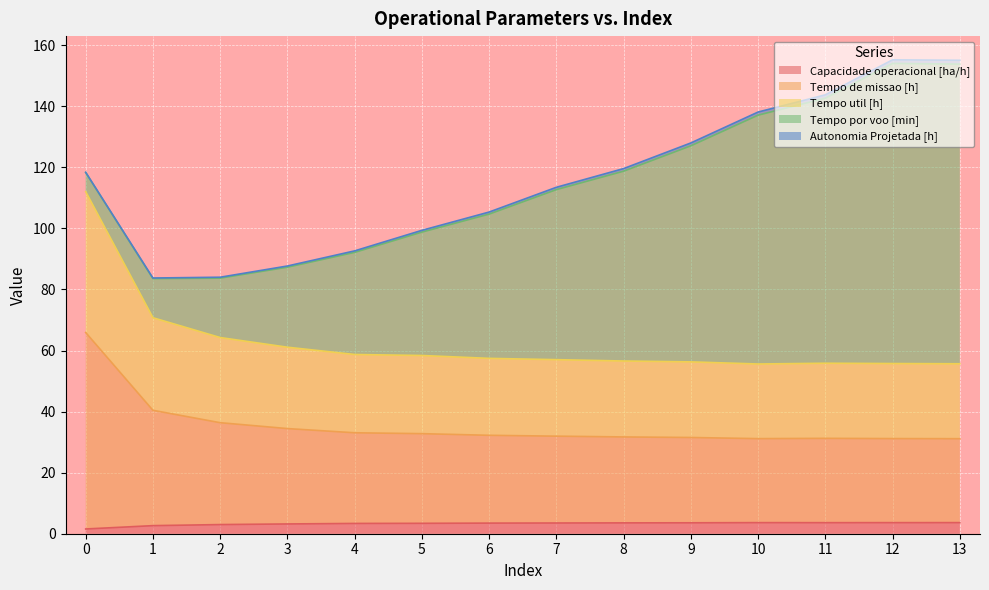

What is the highest value of the Capacidade operacional [ha/h] series?

3.6